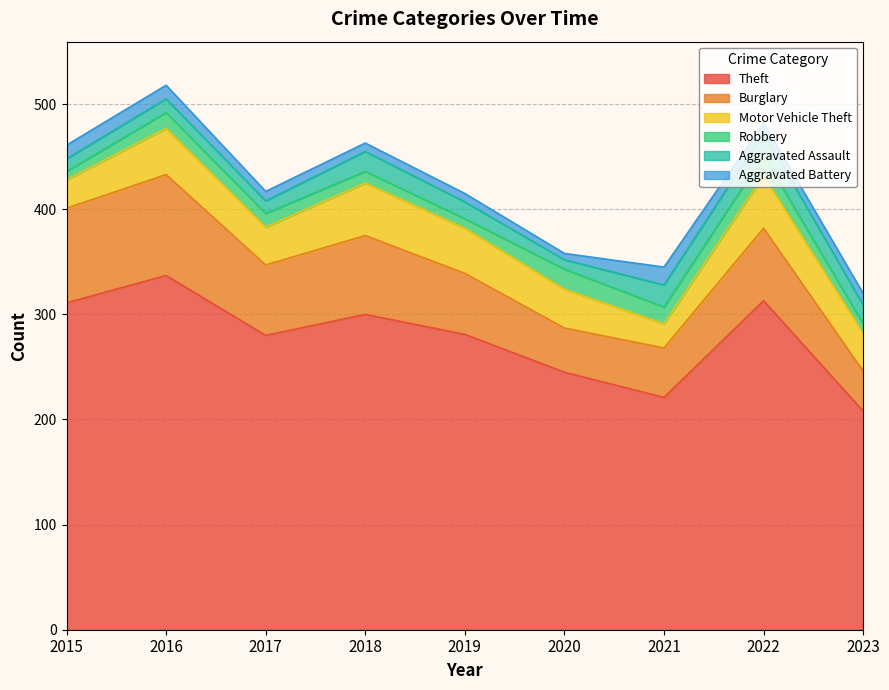

What is the value of the Theft point at the 1st from the left?

311